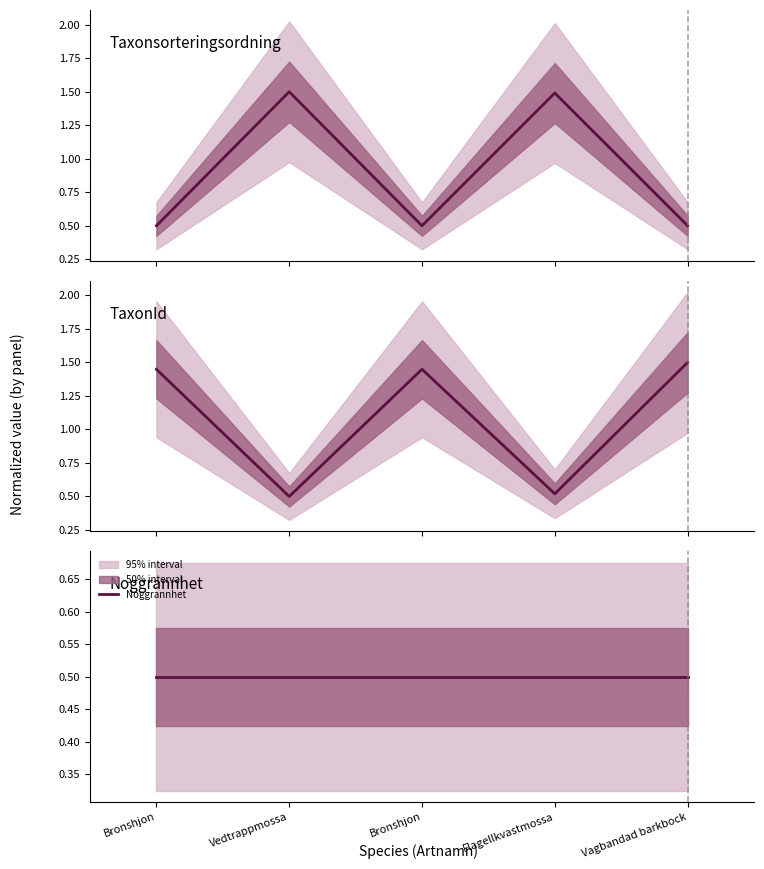

At how many categories does at least one series exceed 0?

5